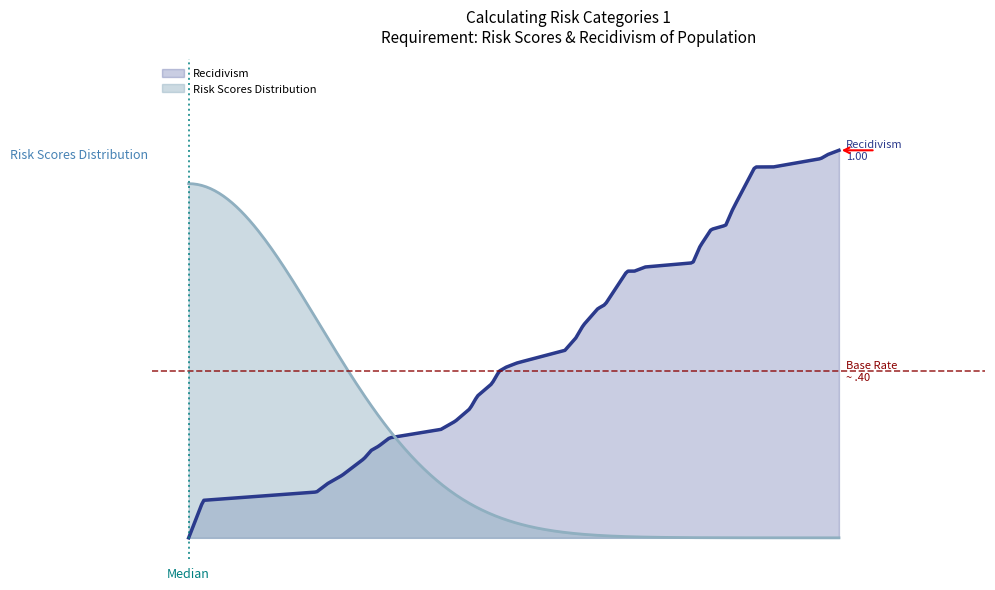

What is the average value?

0.5